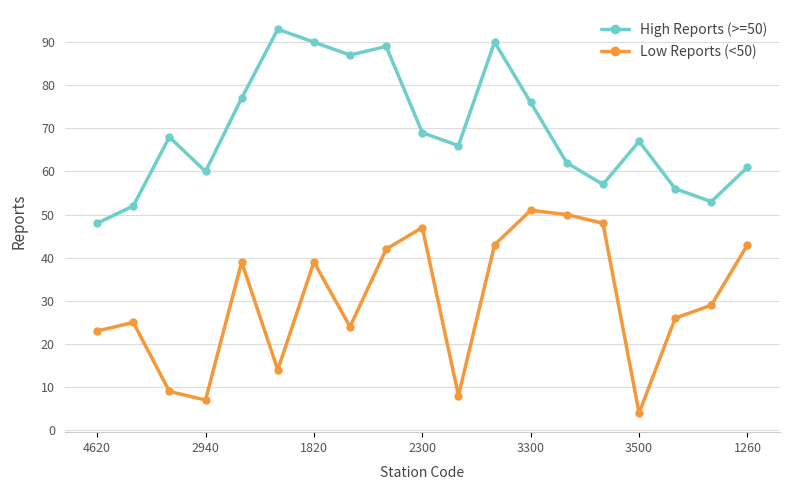

True or false: High Reports (>=50) has more than 1 points higher than both neighbors.

True